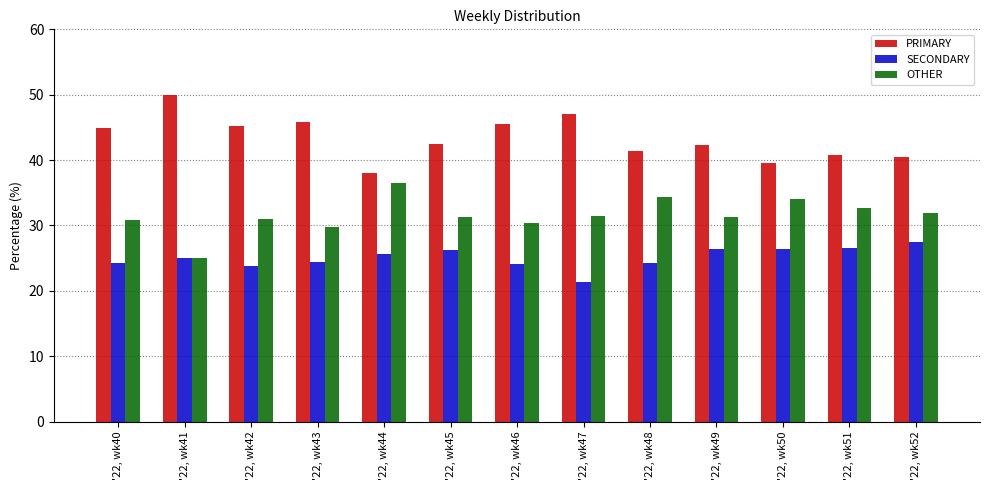

What is the difference between the OTHER values at '22, wk43 and '22, wk45?

1.7